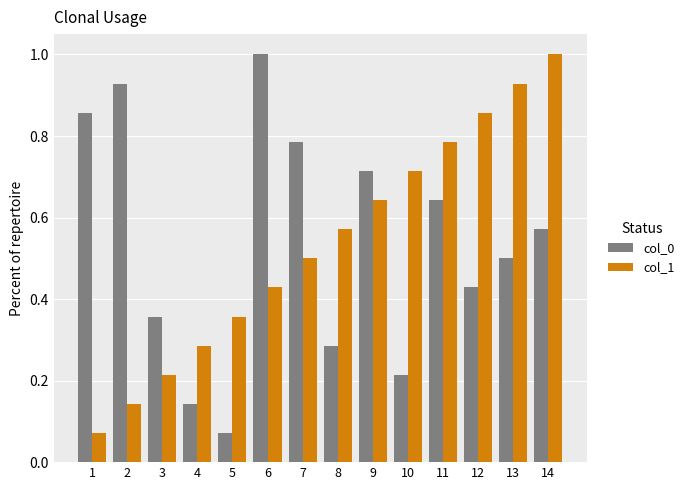

Which series changed the most between 6 and 10?

col_0